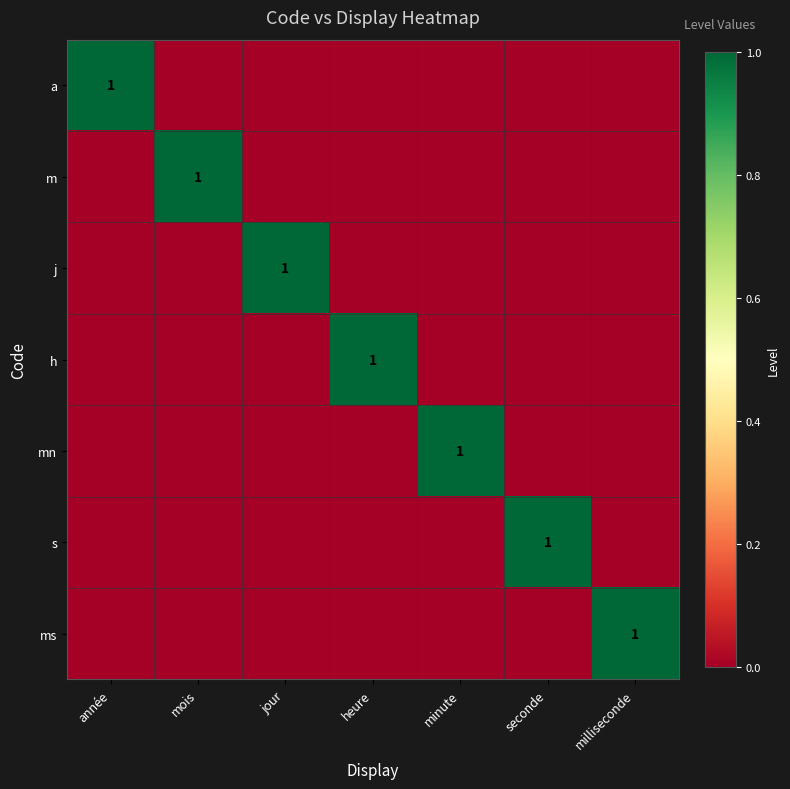

Is it true that s equals 1 at seconde?

True